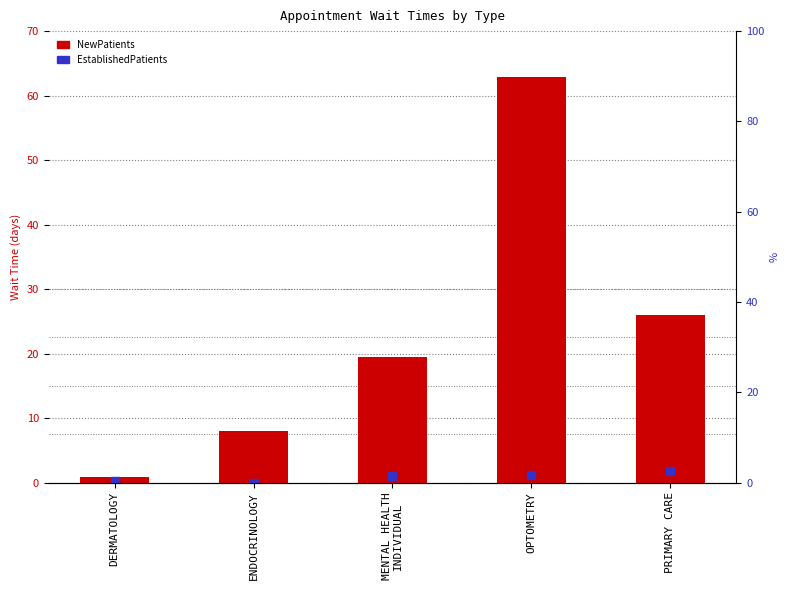

What are all the series names shown in the legend?

NewPatients, EstablishedPatients